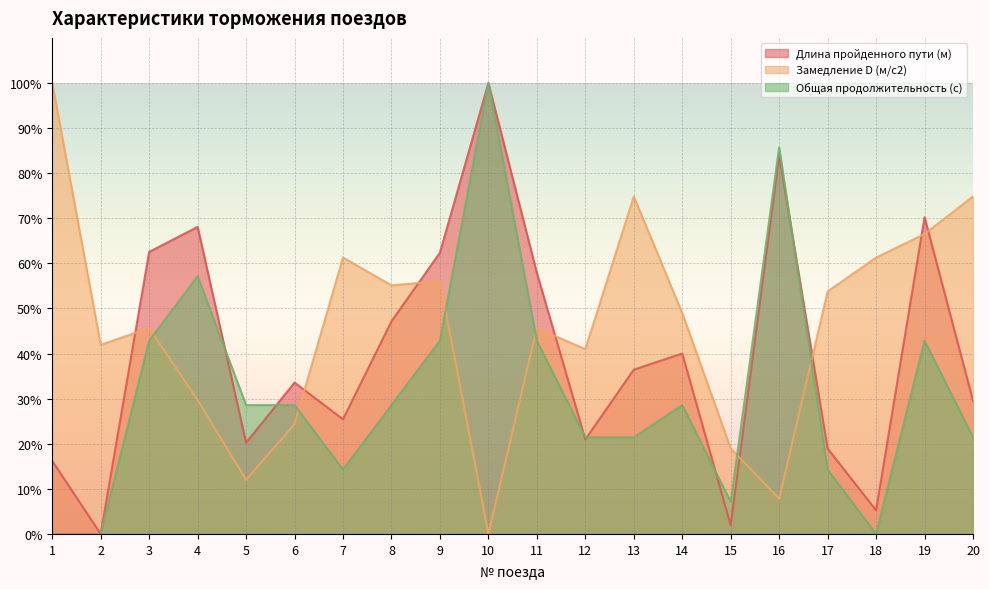

How many data points in Замедление D (м/с2) are above 48?

10